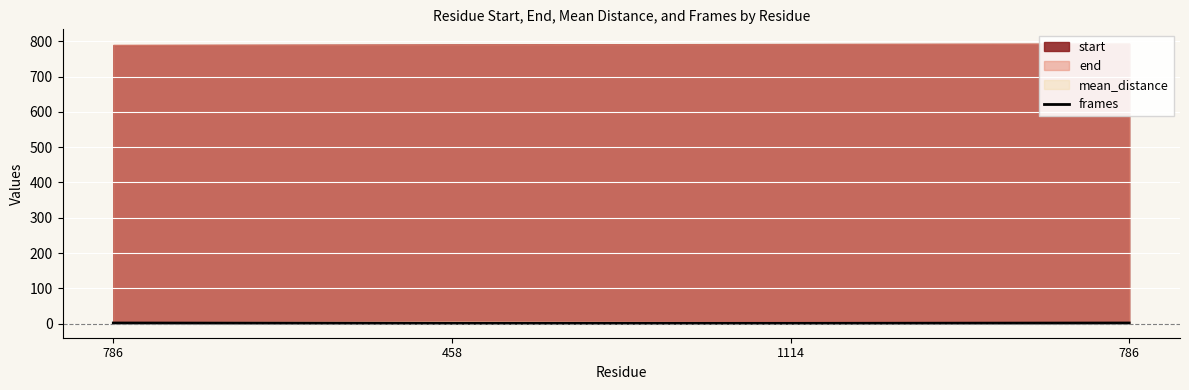

Which category has the lowest value across all series?

458